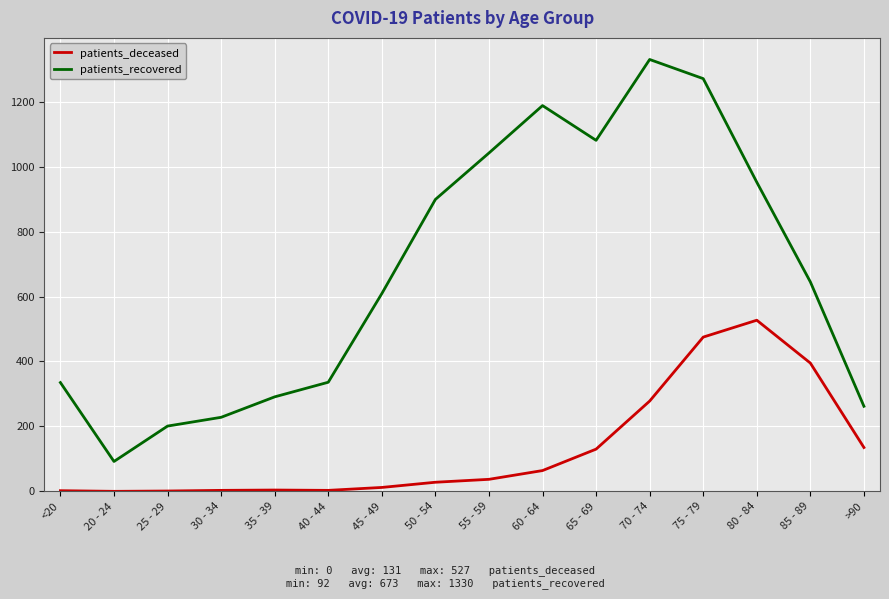

Which series has the largest total across all categories?

patients_recovered